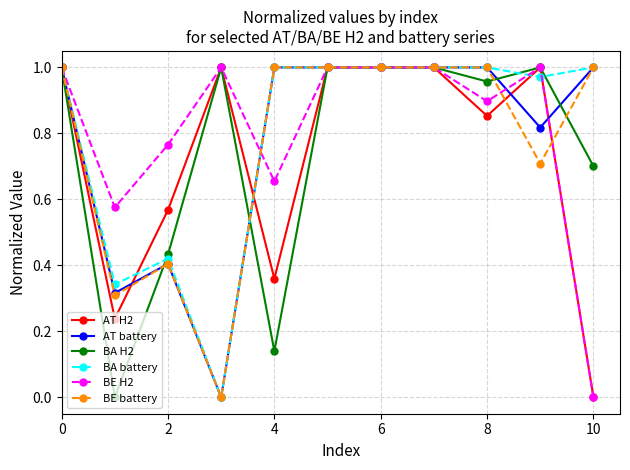

How many values in BA H2 are above zero?

10